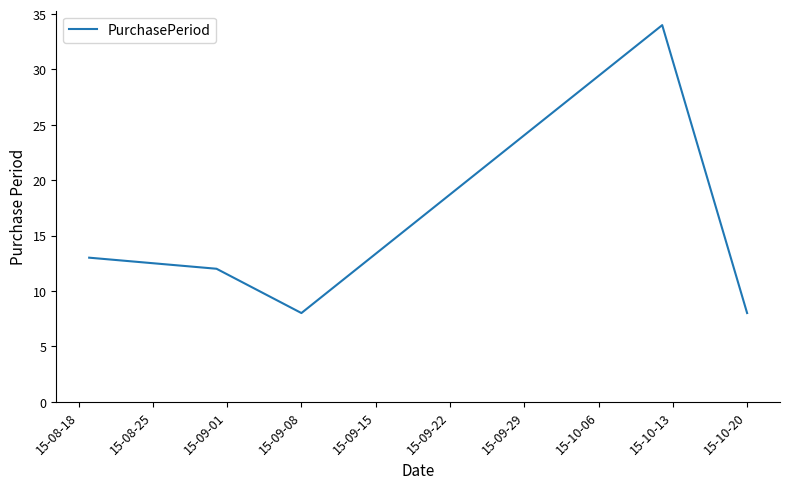

What is the difference between the maximum and minimum values?

26